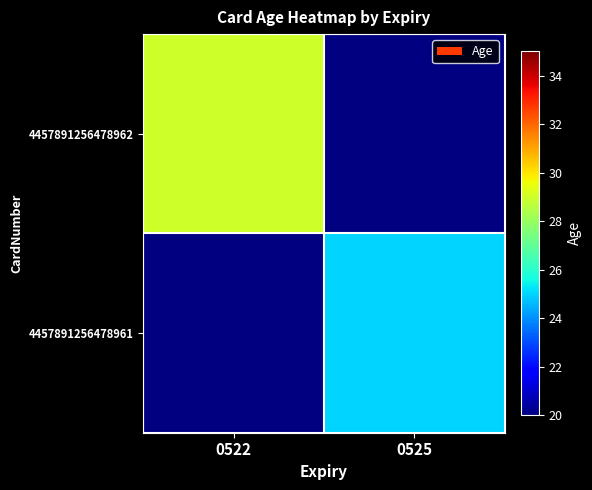

At how many categories does at least one series exceed 26?

1